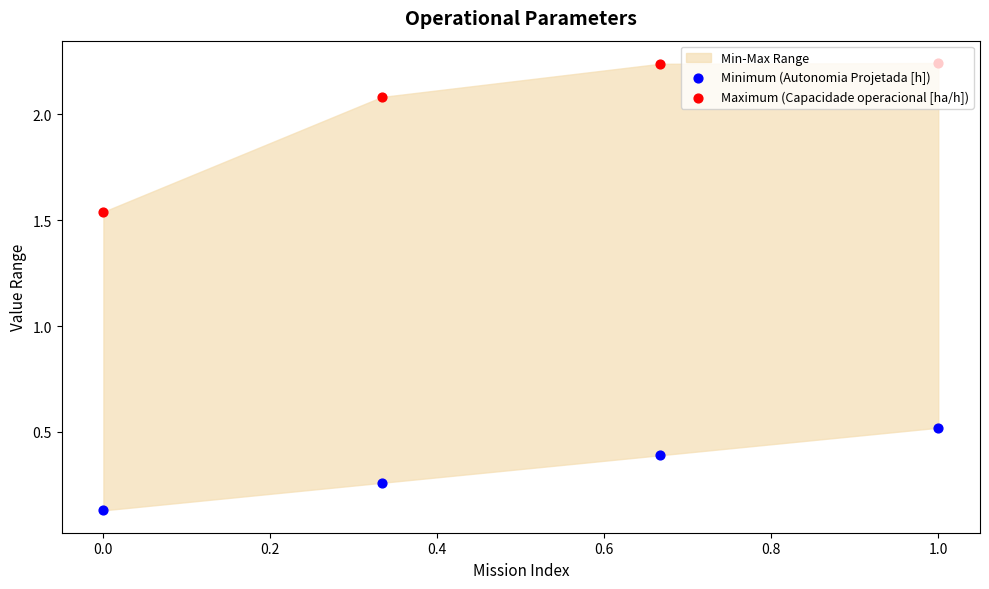

Which series has the largest Y range (max minus min)?

Maximum (Capacidade operacional [ha/h])